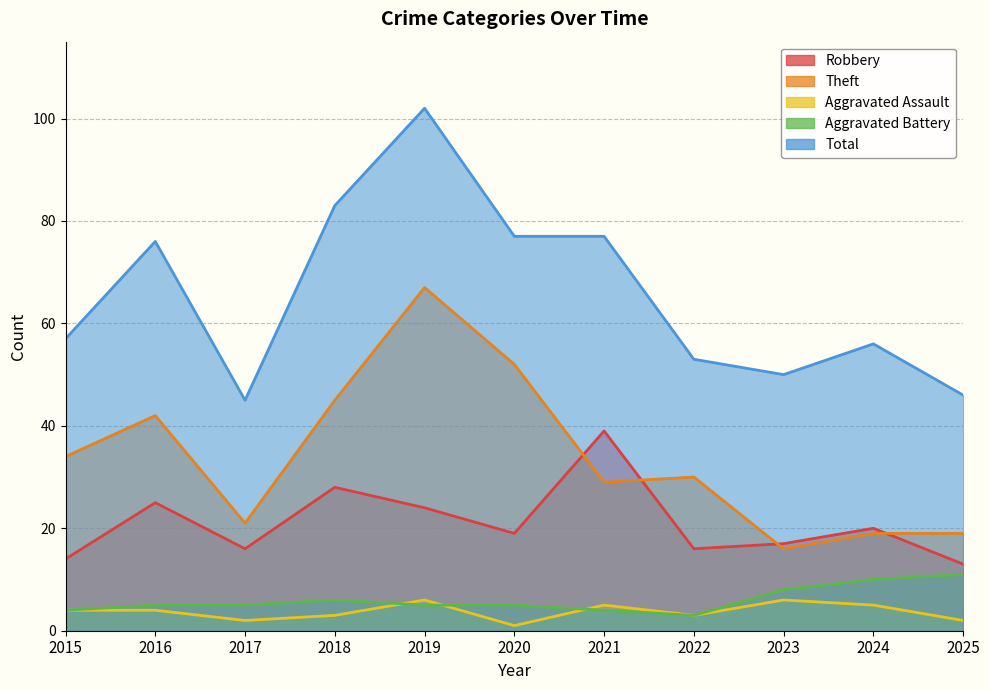

True or false: Total has more than 2 points higher than both neighbors.

True